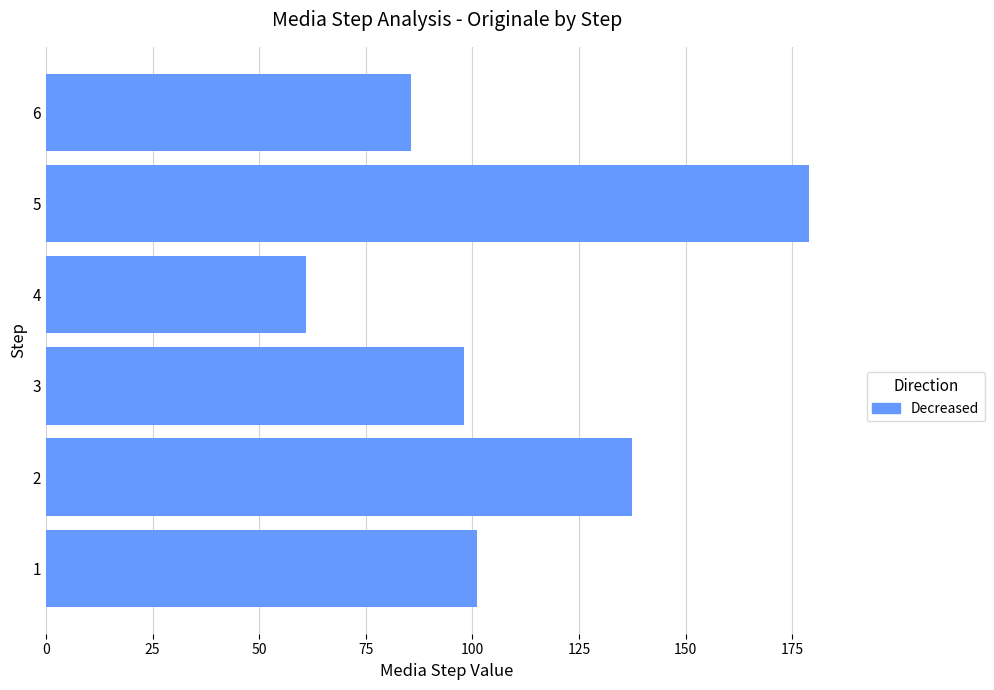

True or false: the data shows 119.4 at 6.

False